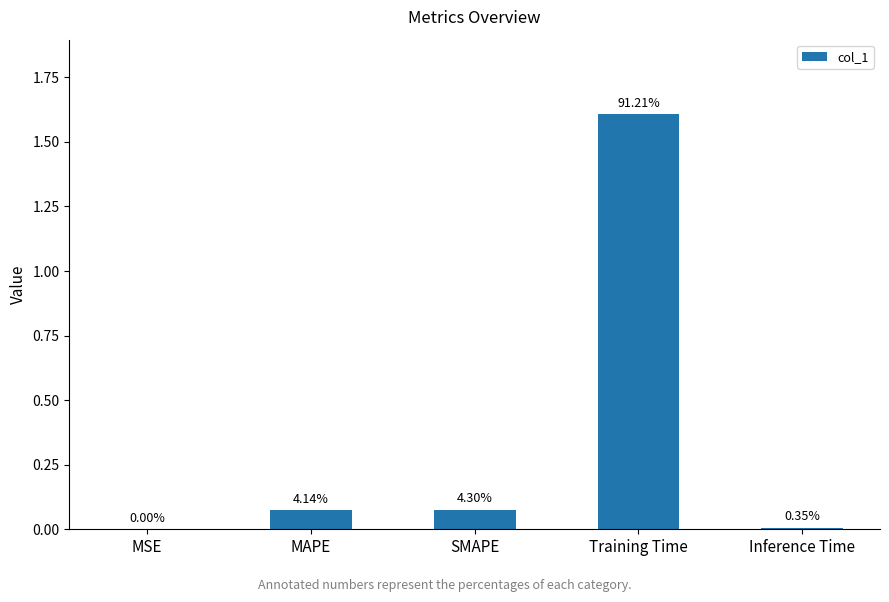

Which category has the highest value across all series?

Training Time